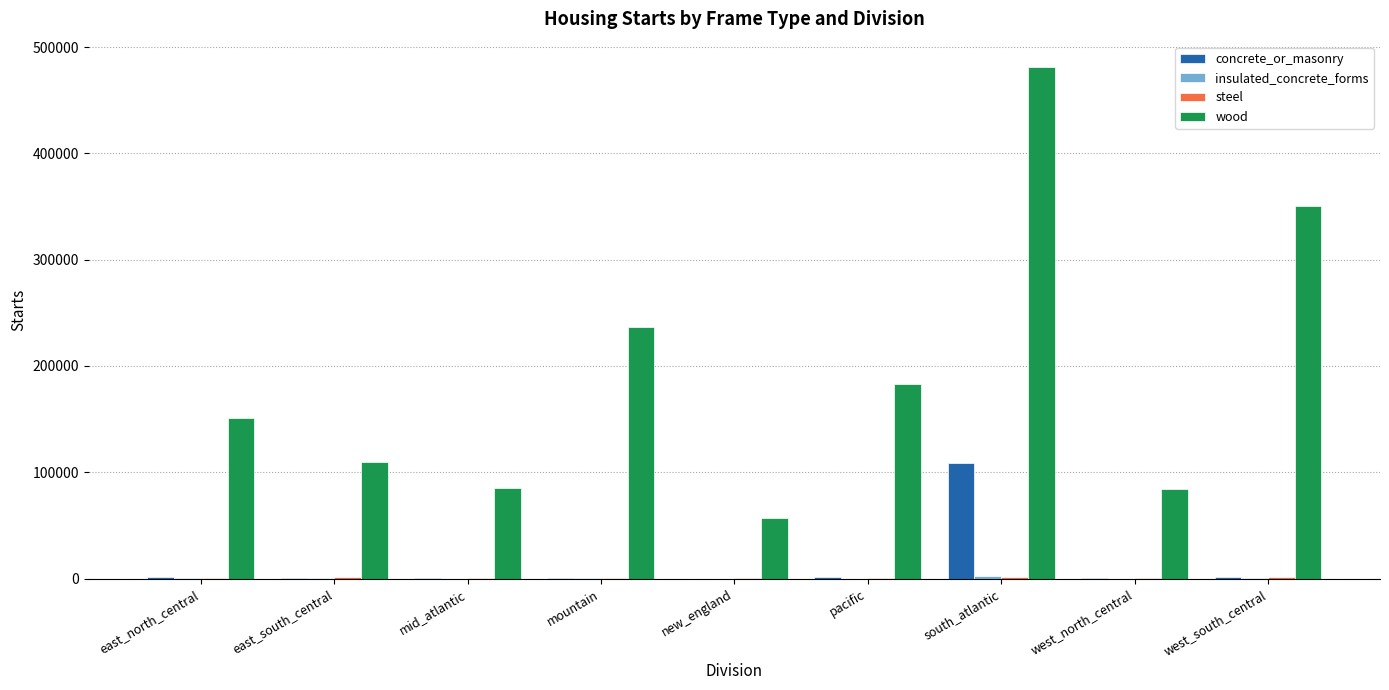

Which series has the largest range (max minus min)?

wood